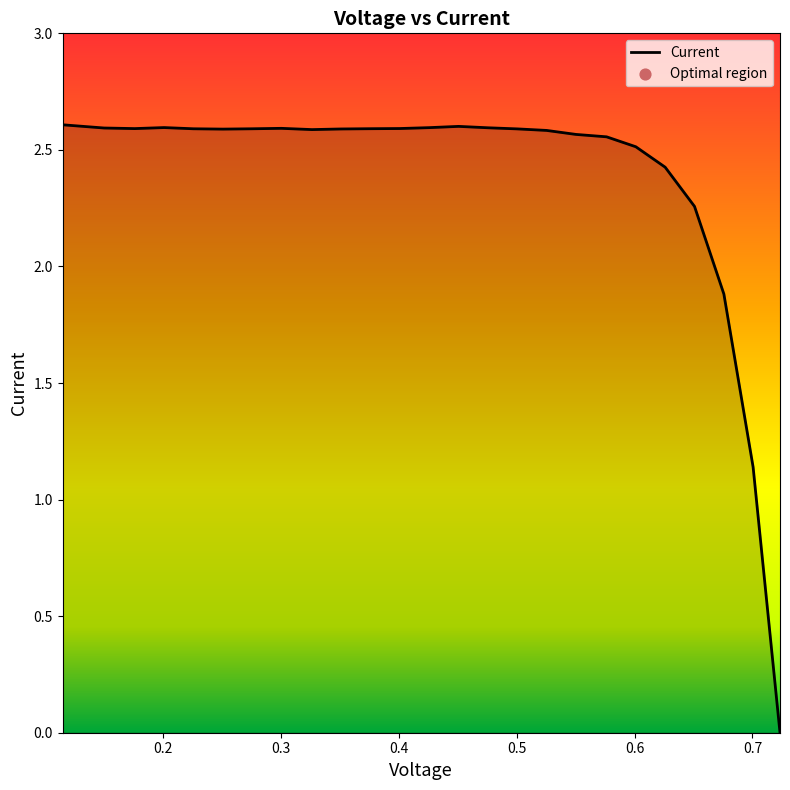

Which has a higher value, 0.1762 or 0.3762?

0.1762